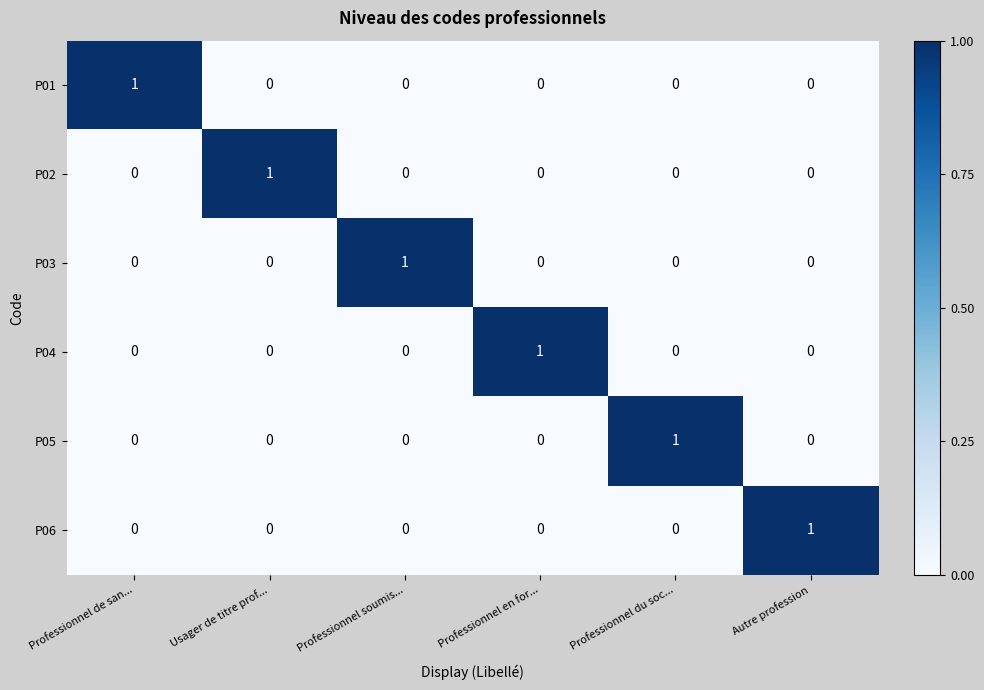

True or false: P04 has a value of 1 at Professionnel en for....

True